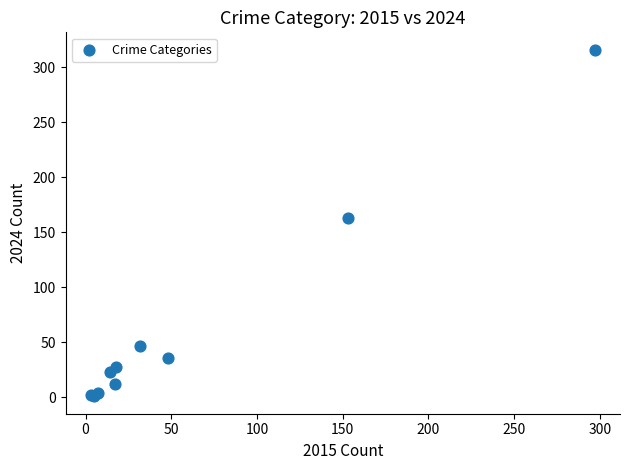

What Y value in the scatter plot is closest to 158?

163